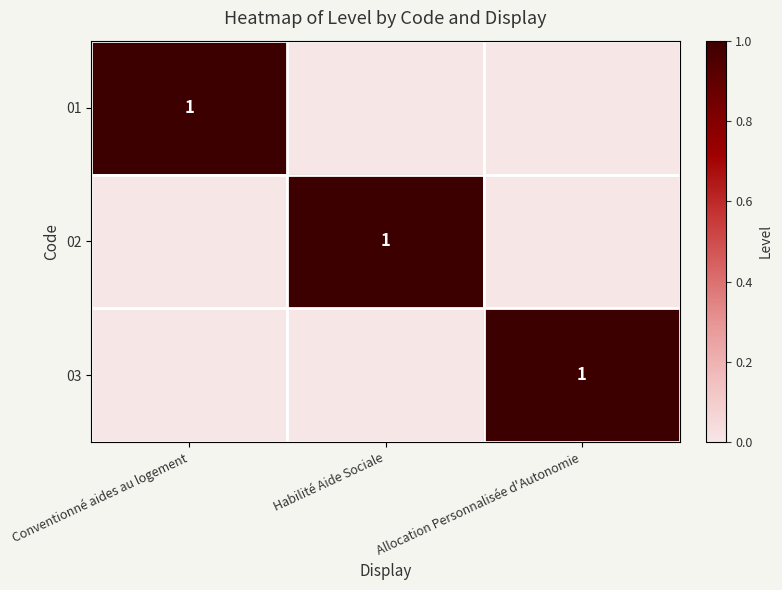

The value of 03 at Allocation Personnalisée d'Autonomie is 0. True or false?

False